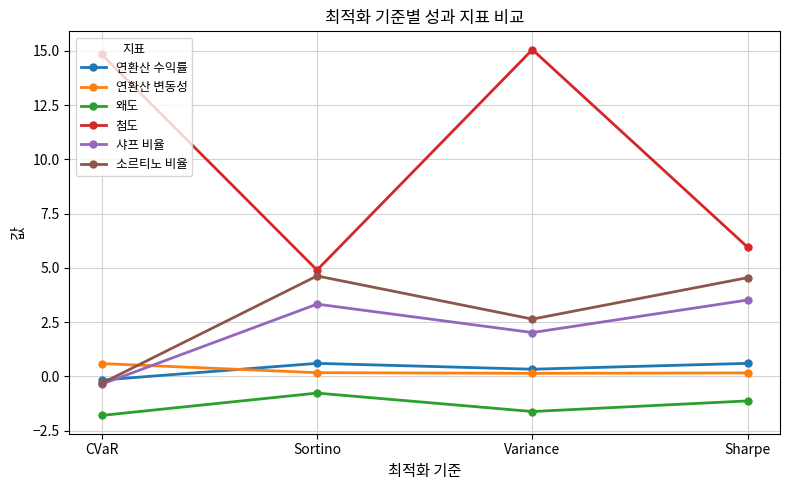

Does the chart display data point markers on the line(s)?

Yes